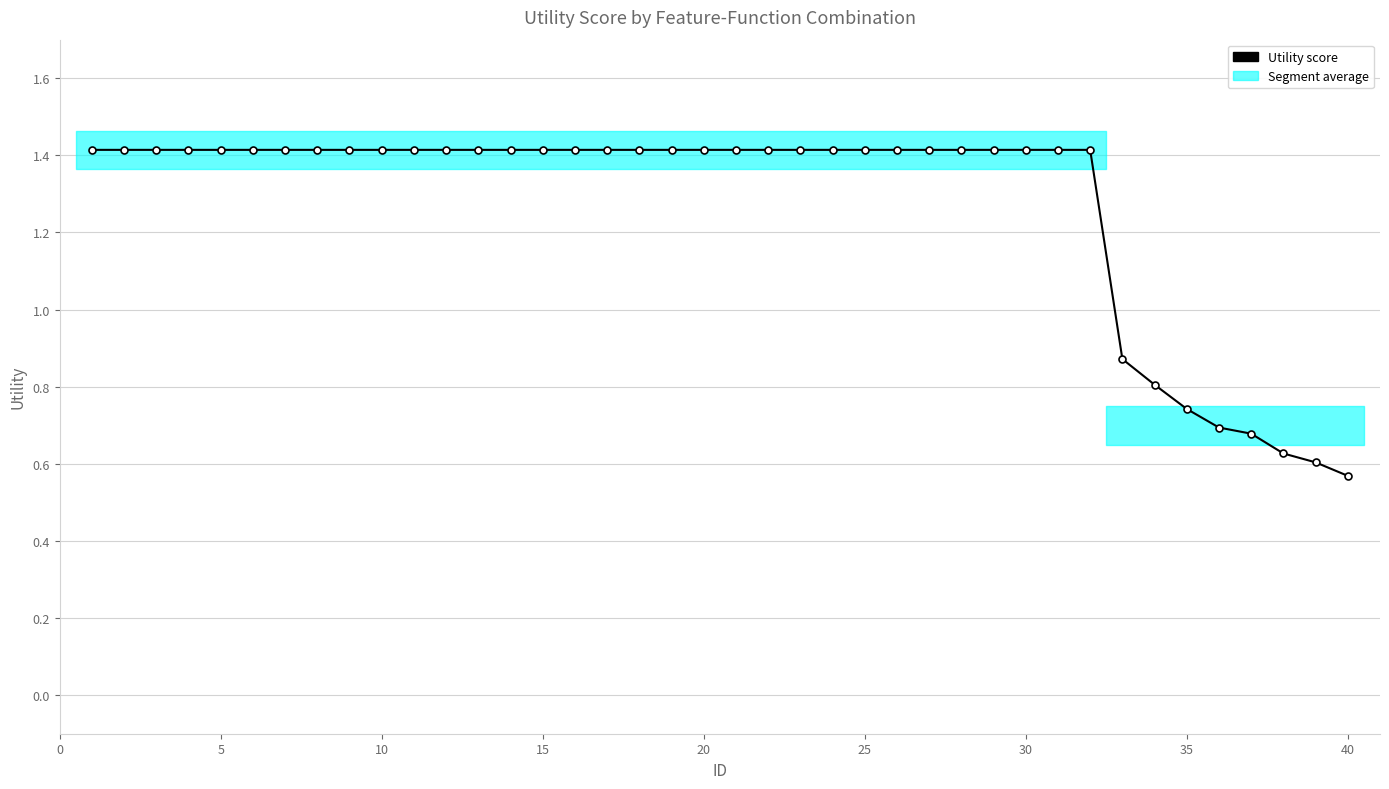

What is the greatest value displayed?

1.4